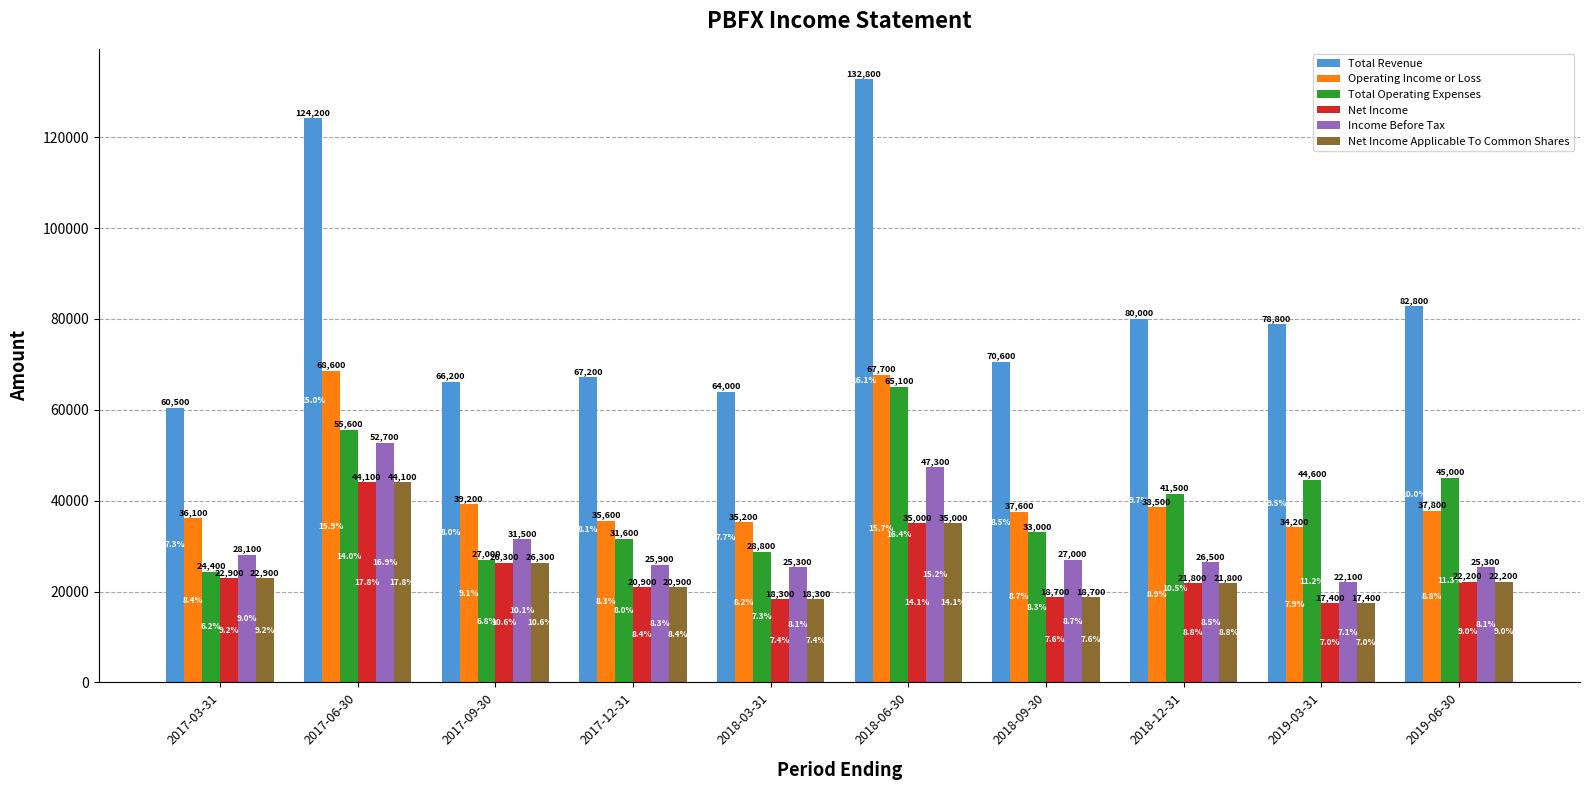

What is the average value of the Net Income series?

24760